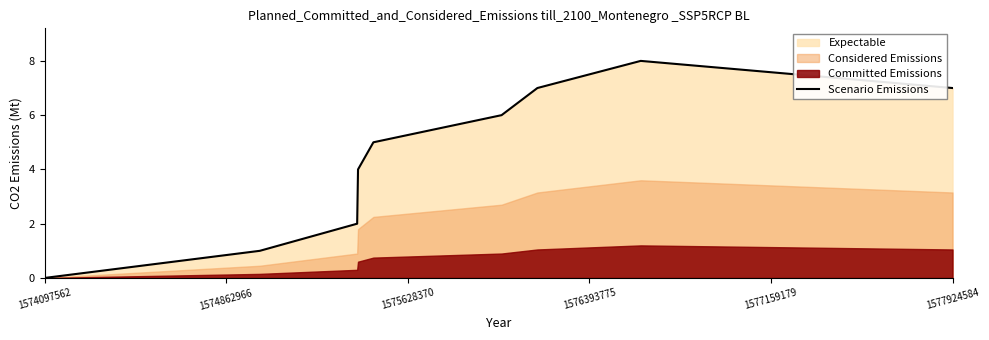

Which category has the lowest value in the Scenario Emissions series?

1574097562